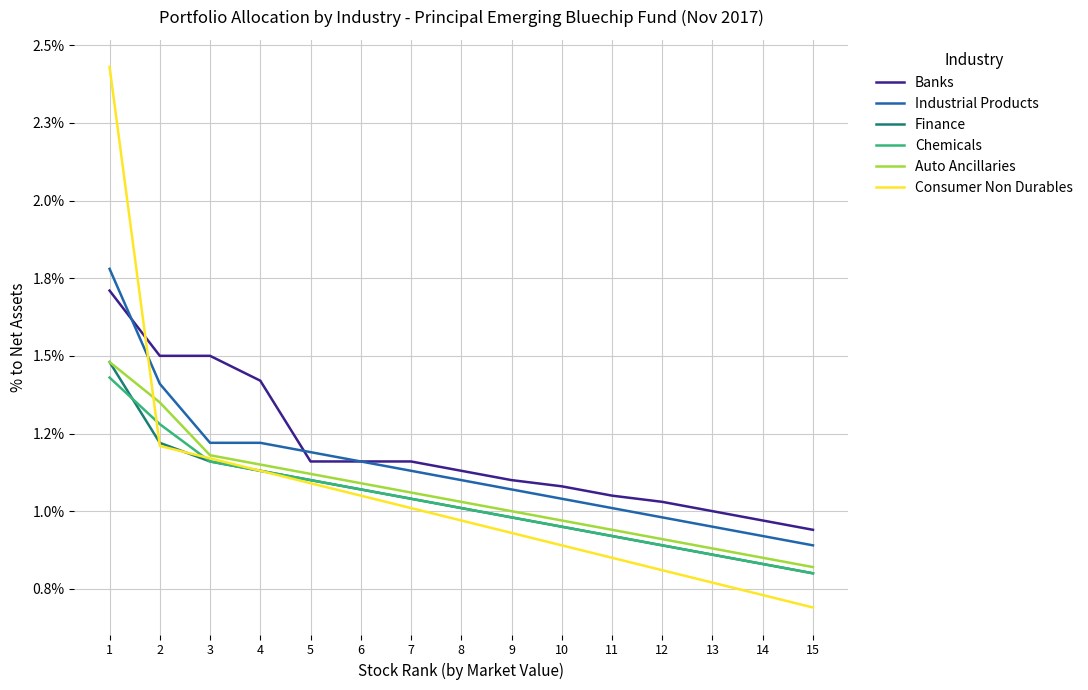

Which series has the widest spread of values?

Consumer Non Durables